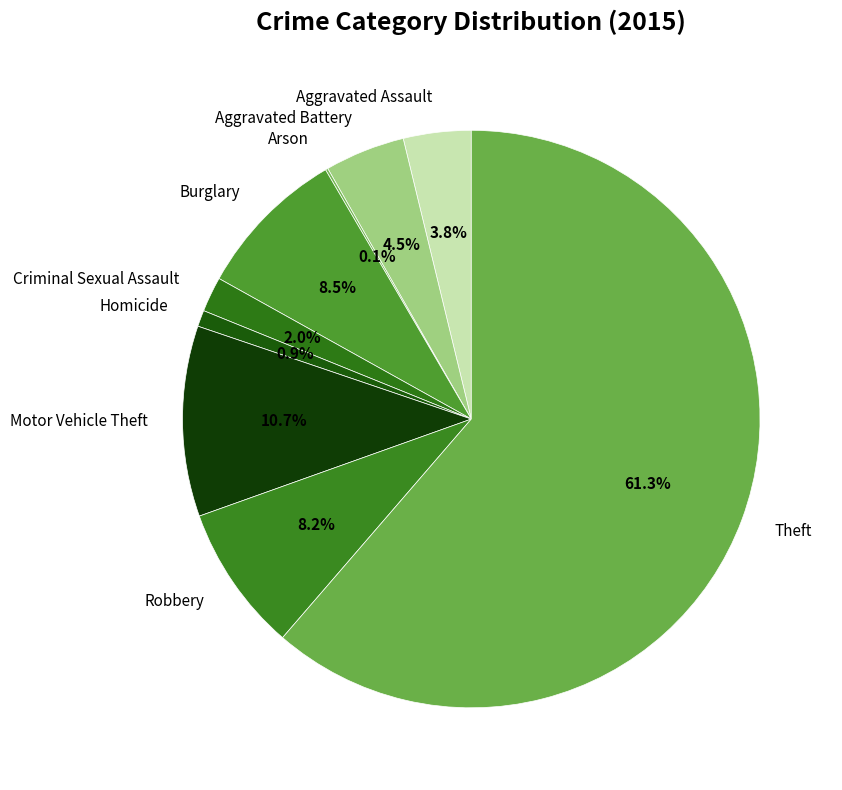

Which slice is the largest?

Theft